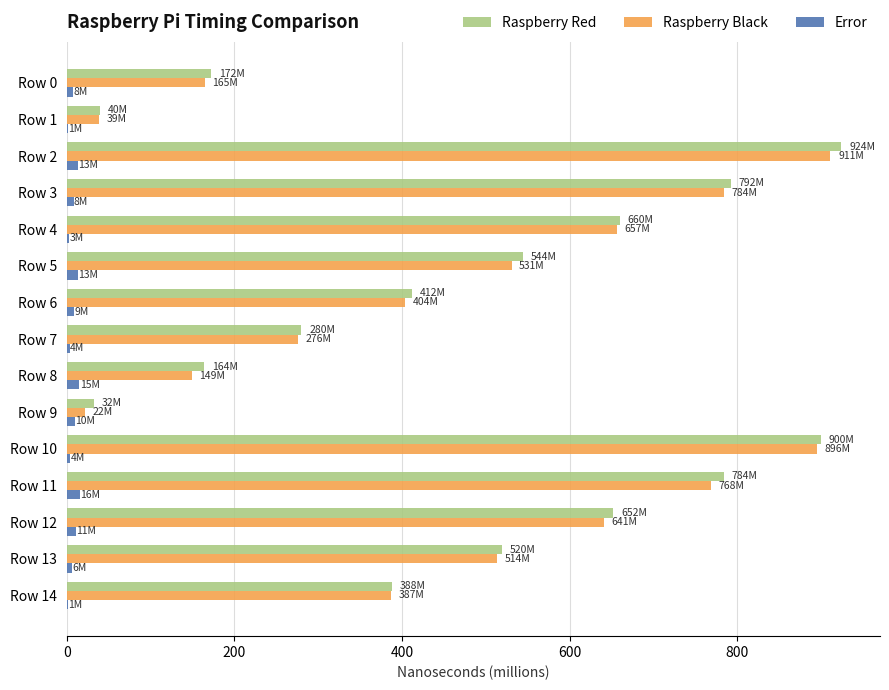

Where is Raspberry Black nearest to the value 466?

Row 13